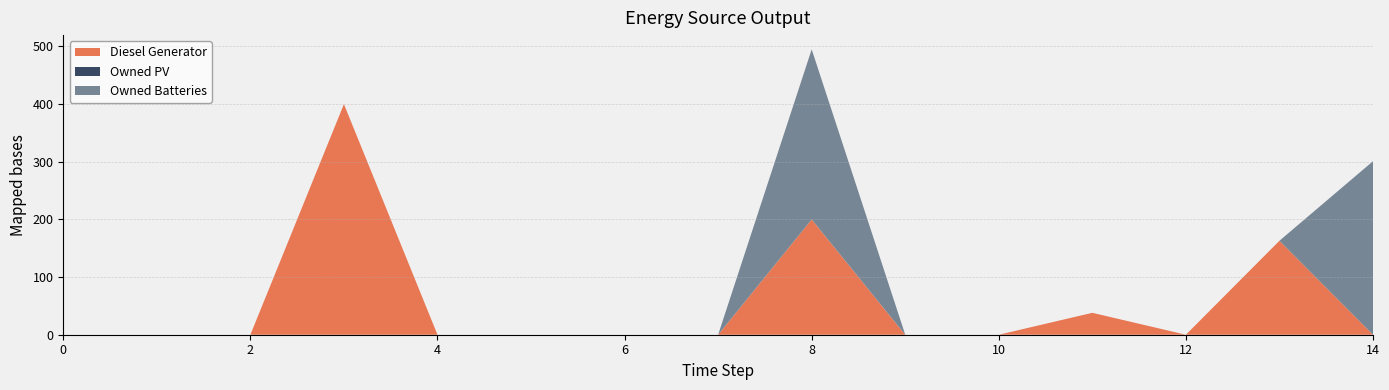

Reading right to left, transcribe all the data shown in this chart.

Diesel Generator: 0.0	163.0	0.0	38.0	0.0	0.0	200.0	0.0	0.0	0.0	0.0	400.0	0.0	0.0	0.0
Owned PV: 0.0	0.0	0.0	0.0	0.0	0.0	0.0	0.0	0.0	0.0	0.0	0.0	0.0	0.0	0.0
Owned Batteries: 301.0	0.0	0.0	0.0	0.0	0.0	295.0	0.0	0.0	0.0	0.0	0.0	0.0	0.0	0.0